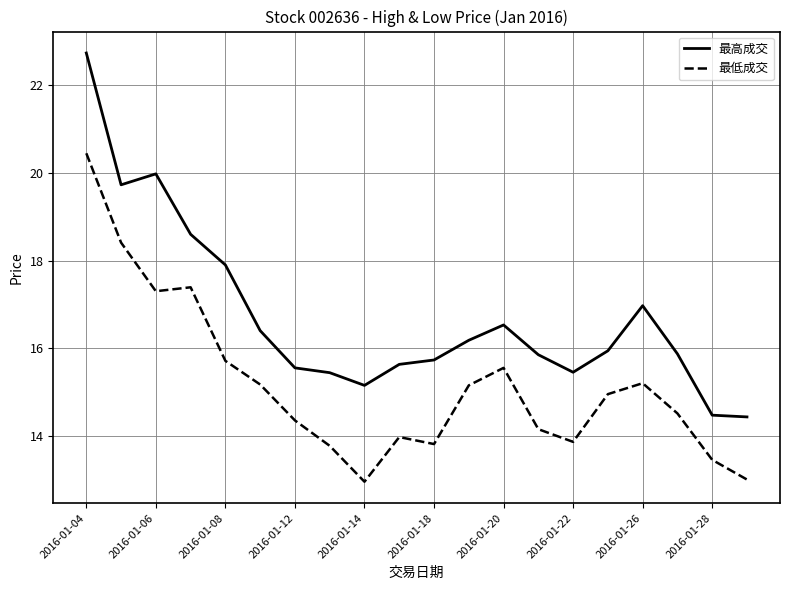

Count the number of data series in this chart.

2